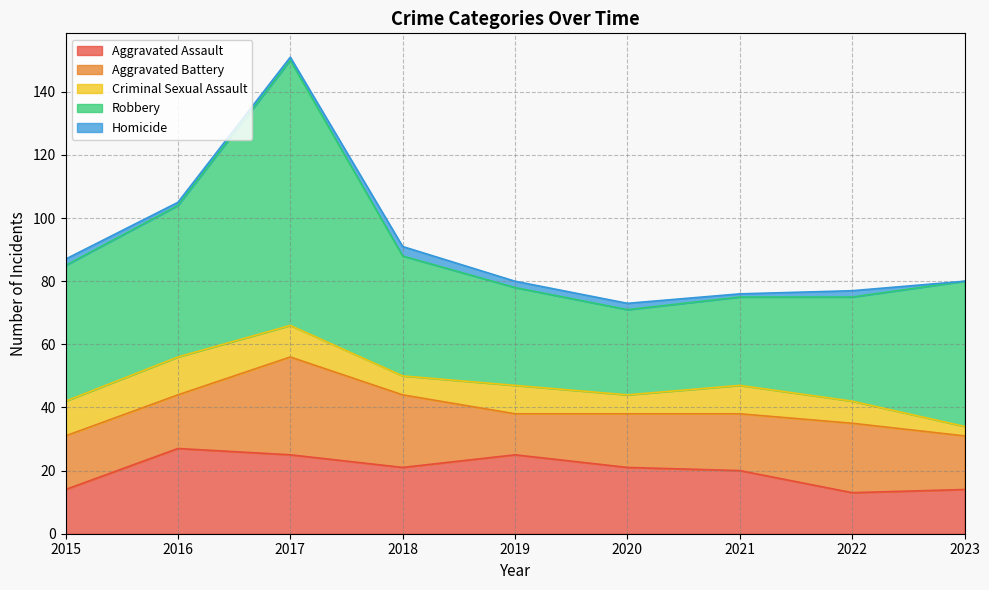

The value of Homicide at 2019 is 3. True or false?

False